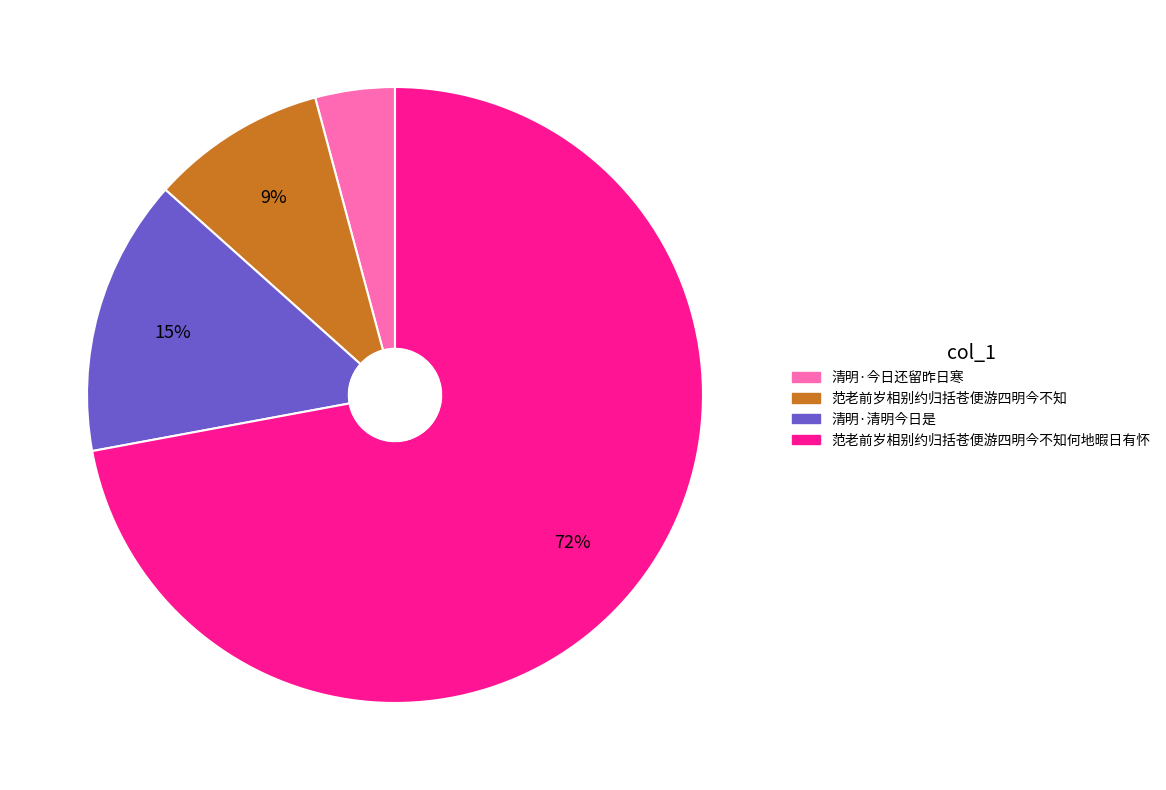

To the nearest percent, what is the difference between the largest and smallest slice percentages?

68%